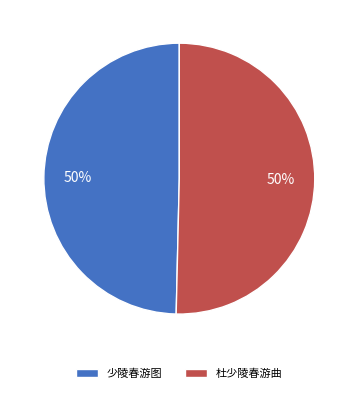

How many slices are in this pie chart?

2